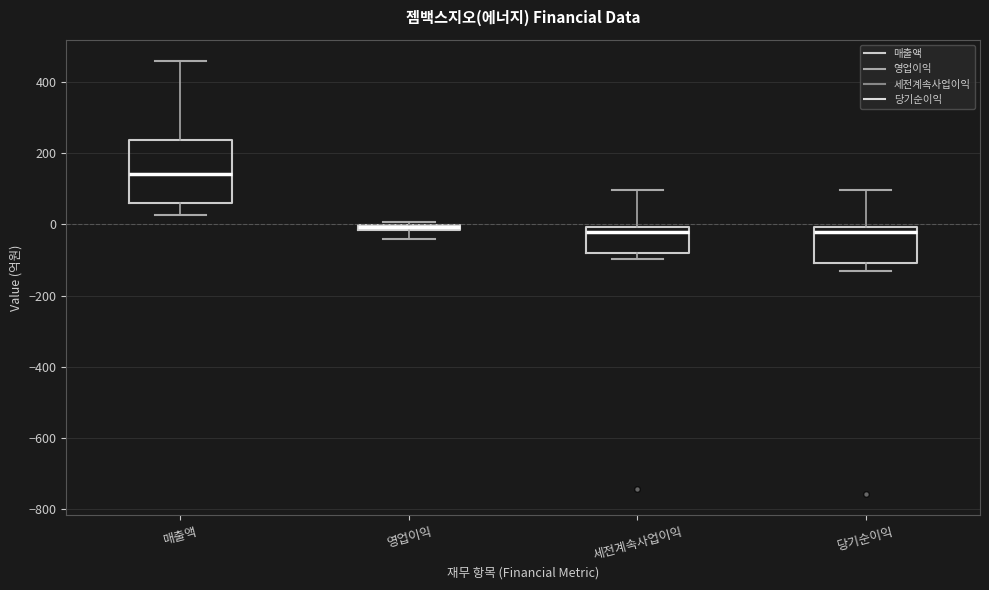

Comparing the boxes themselves (not the whiskers), which one is the tallest?

매출액